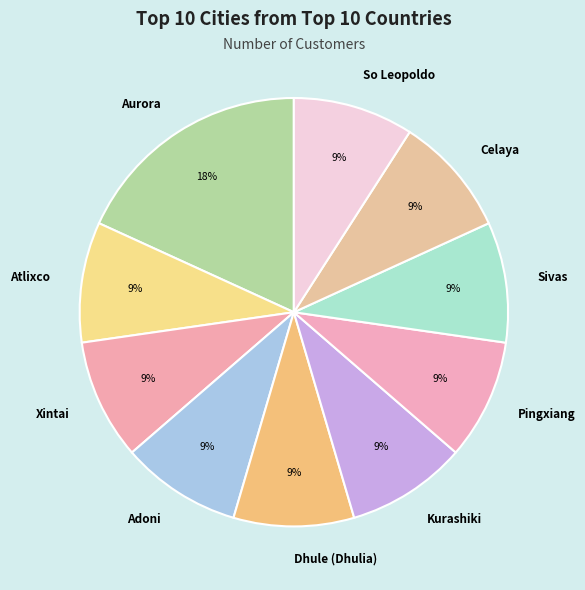

How many segments does this pie chart have?

10